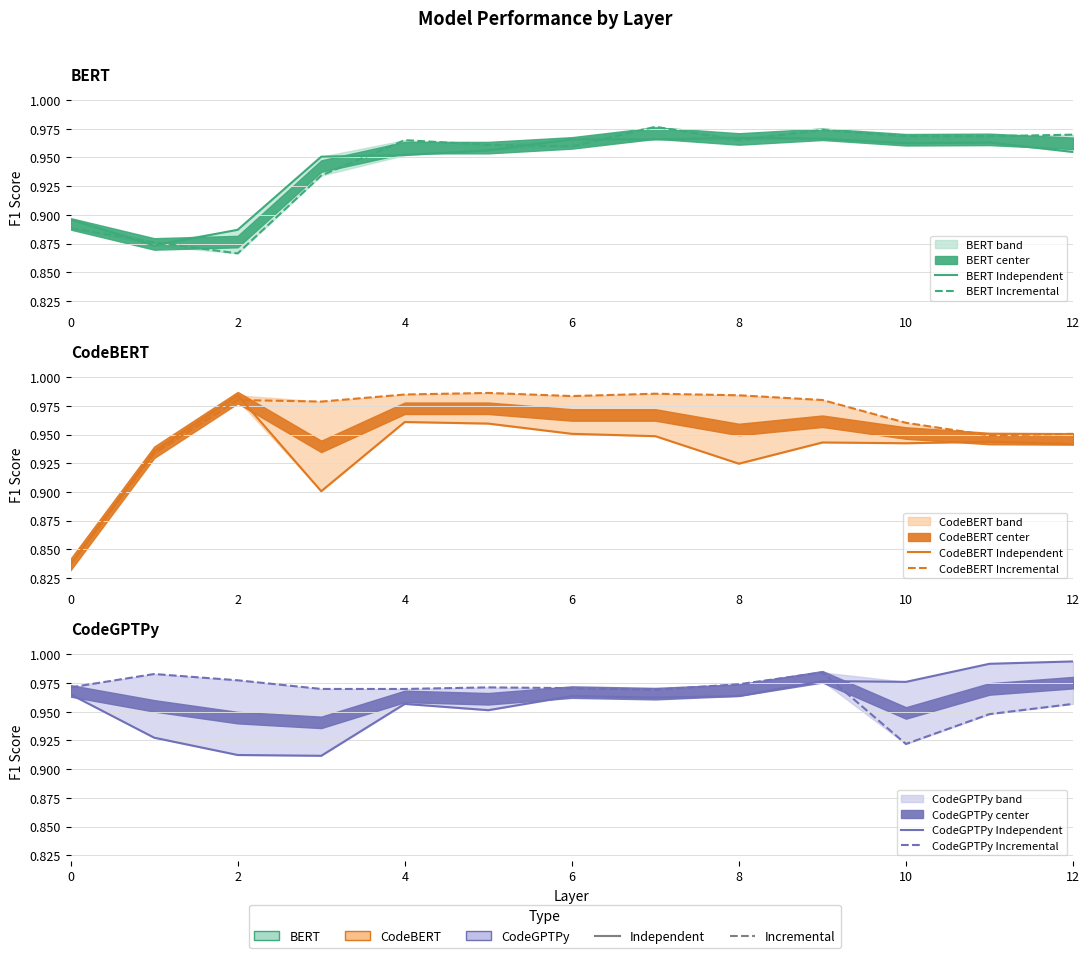

In CodeBERT Independent, how many points are higher than both neighbors (excluding endpoints)?

4